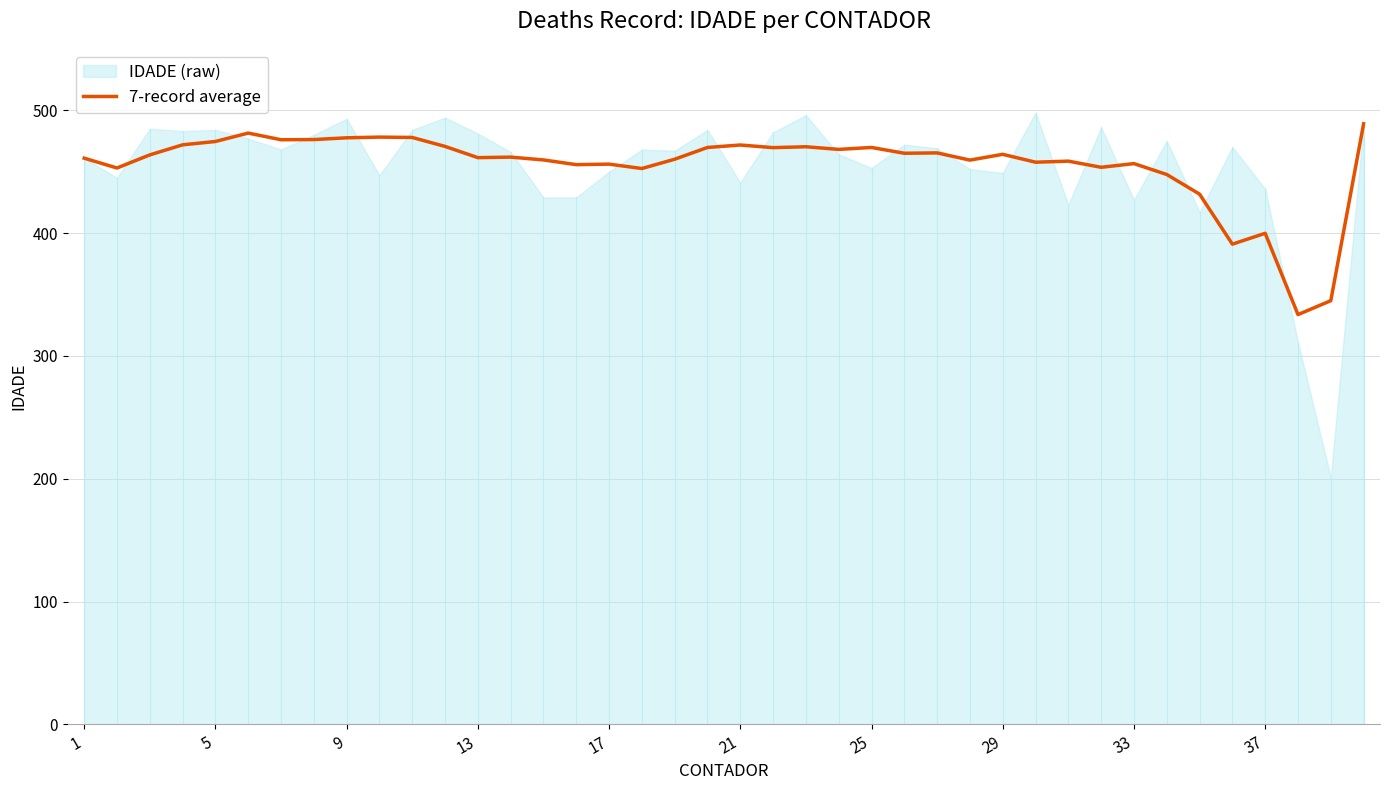

Count the number of categories in the chart.

40